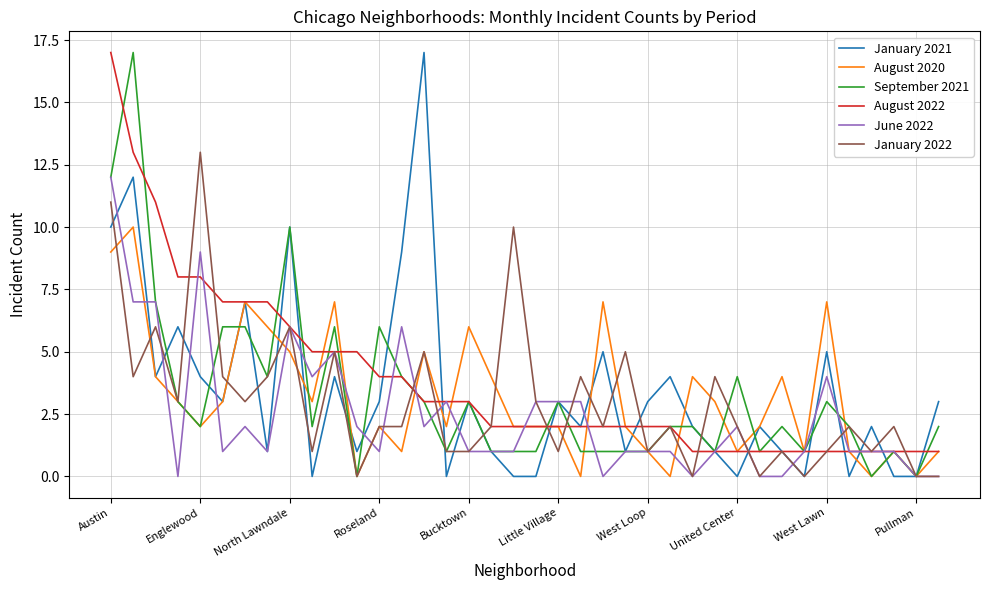

What is the highest value of the September 2021 series?

17